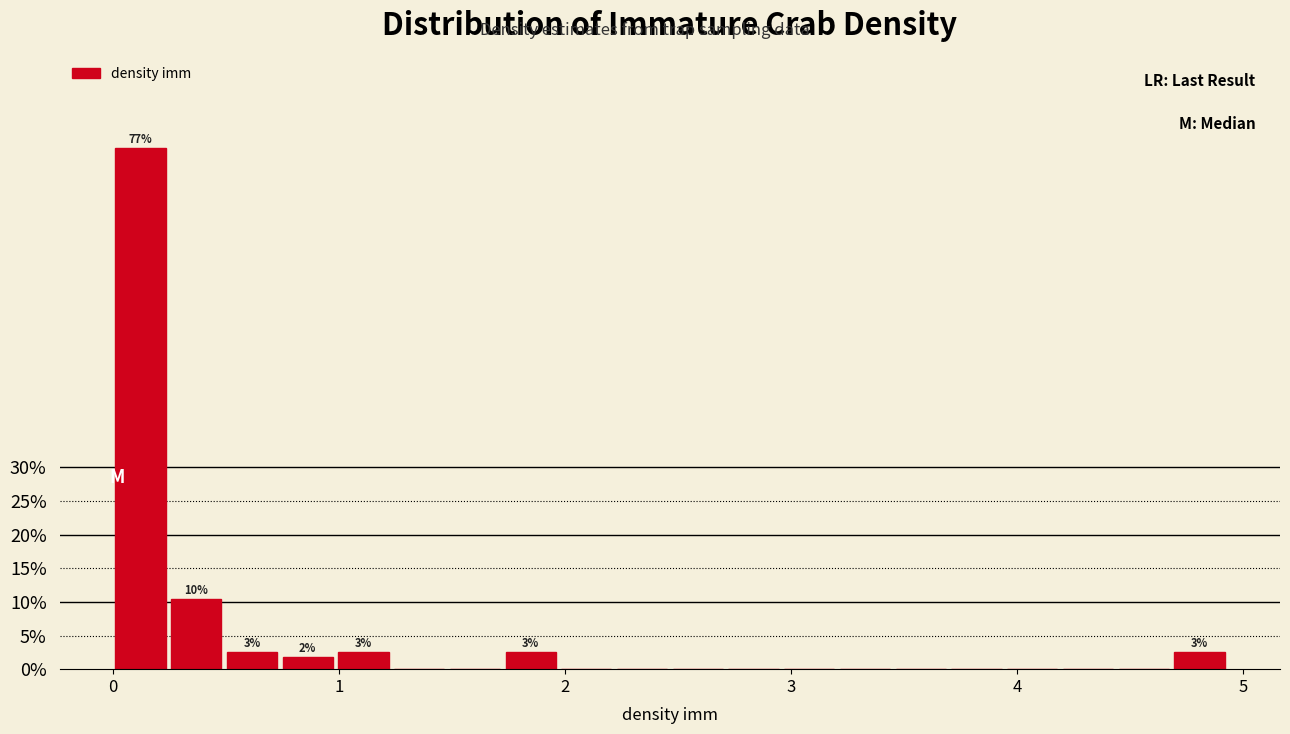

Around what value on the x-axis is the tallest bar? Give the approximate position of its centre, as read against the axis.

0.1